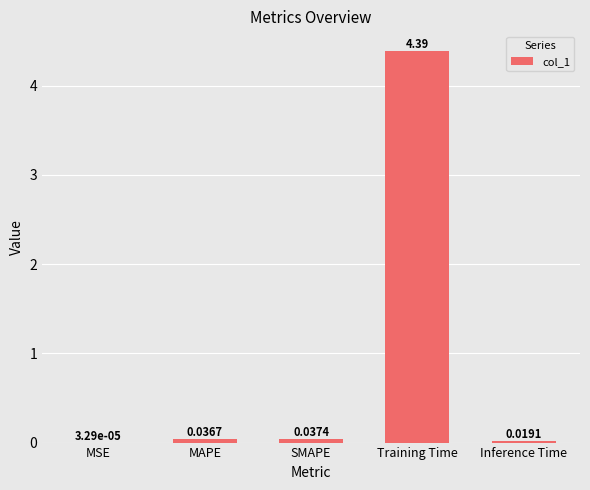

What is the sum of the values at SMAPE and Training Time?

4.4